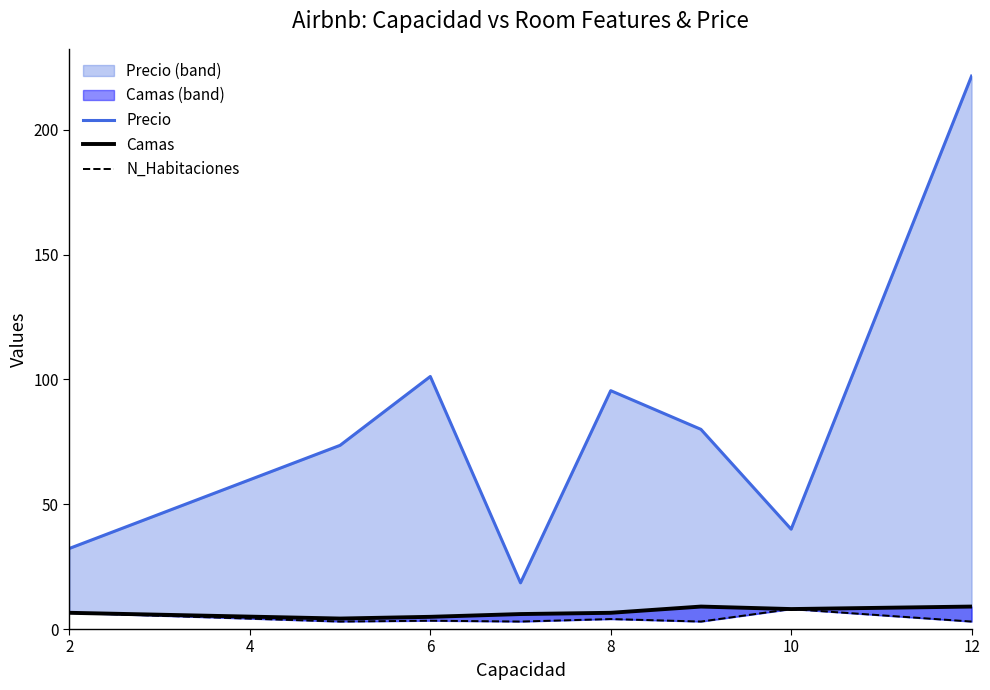

At how many categories does at least one series exceed 14?

8